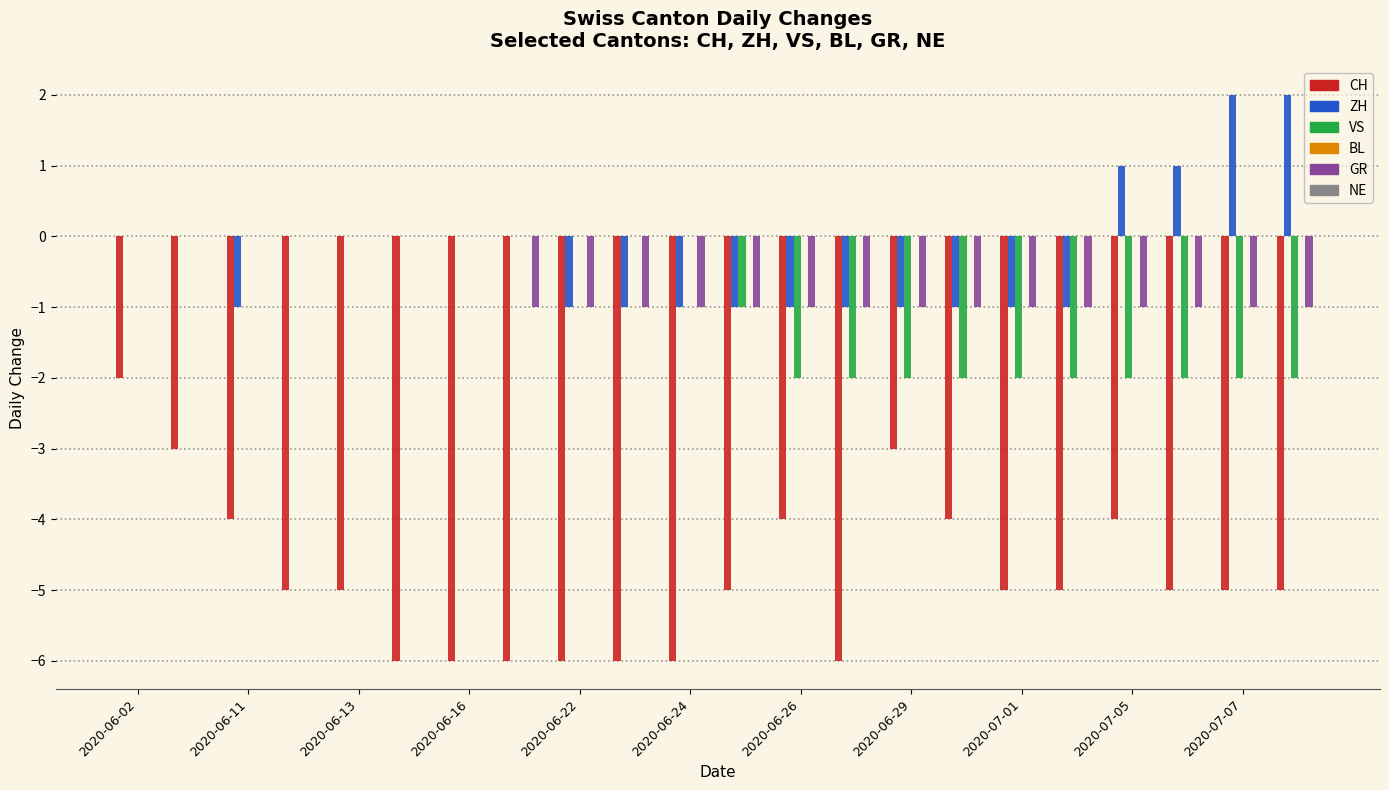

What is the sum of all VS values?

-21